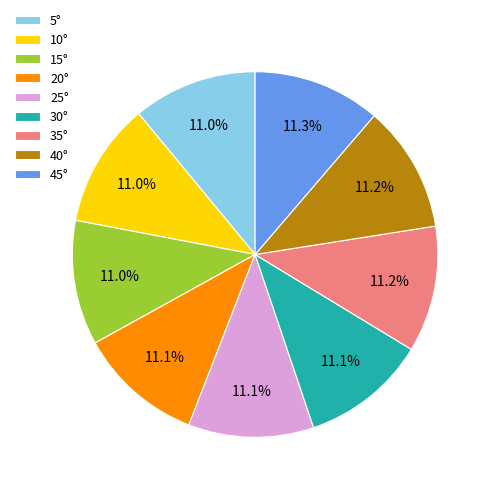

Is 35° the majority of the pie?

No